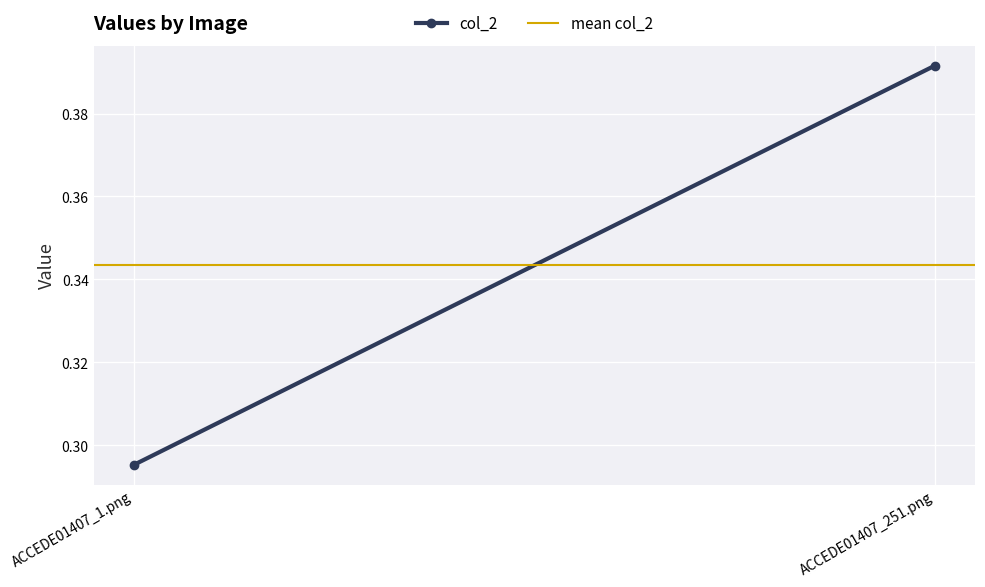

What is the label of the 2nd point from the right?

ACCEDE01407_1.png